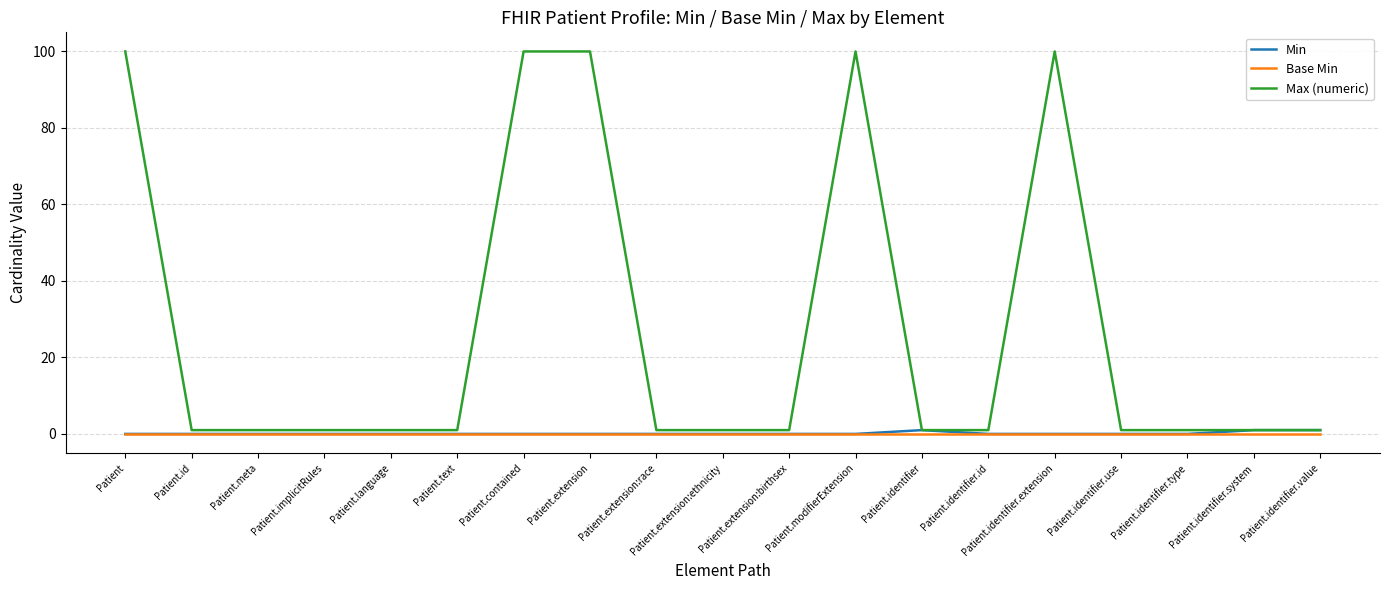

Which series has the largest range (max minus min)?

Max (numeric)